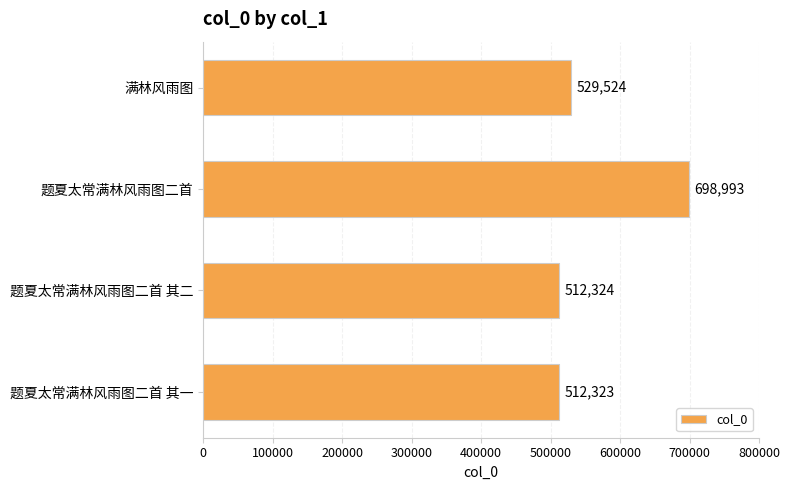

Approximately how many times larger is the value at 满林风雨图 compared to 题夏太常满林风雨图二首 其二?

1.0